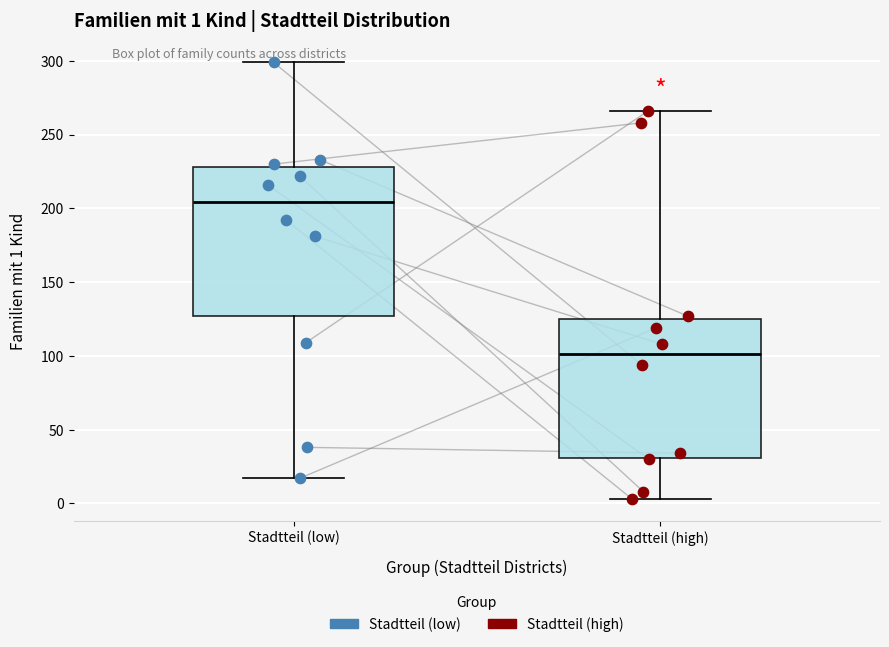

Which box is the tallest, from its lower edge to its upper edge?

Stadtteil (low)